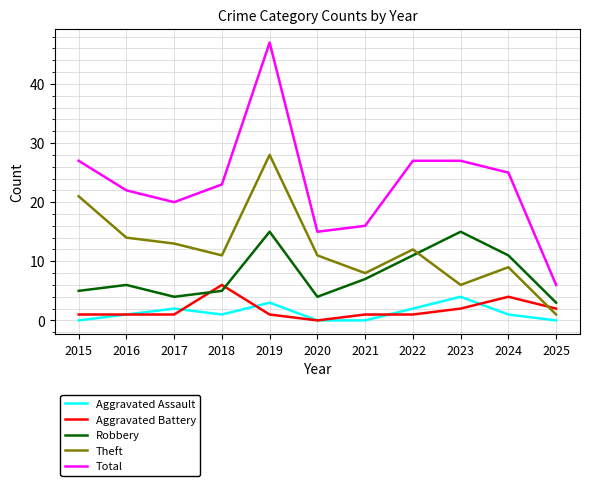

The Aggravated Assault series shows 2 at 2020. True or false?

False